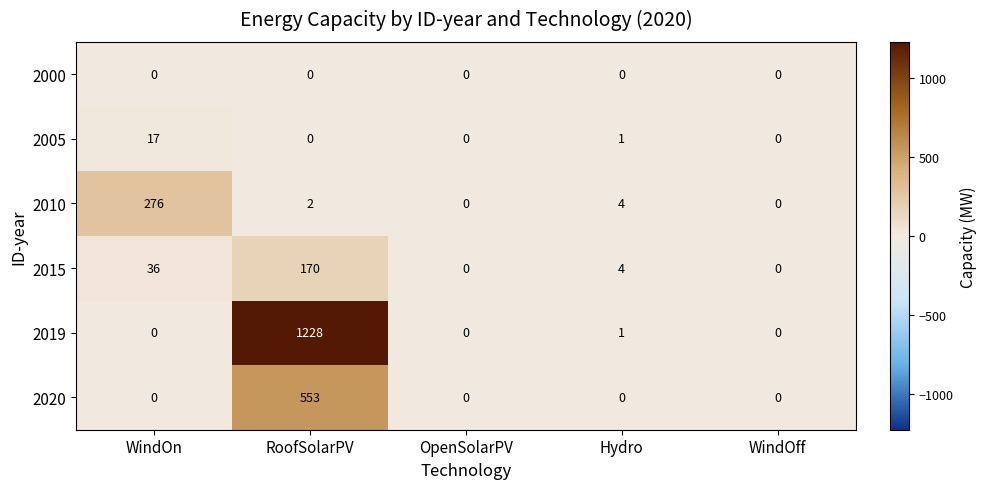

What is the maximum value shown in the chart?

1228